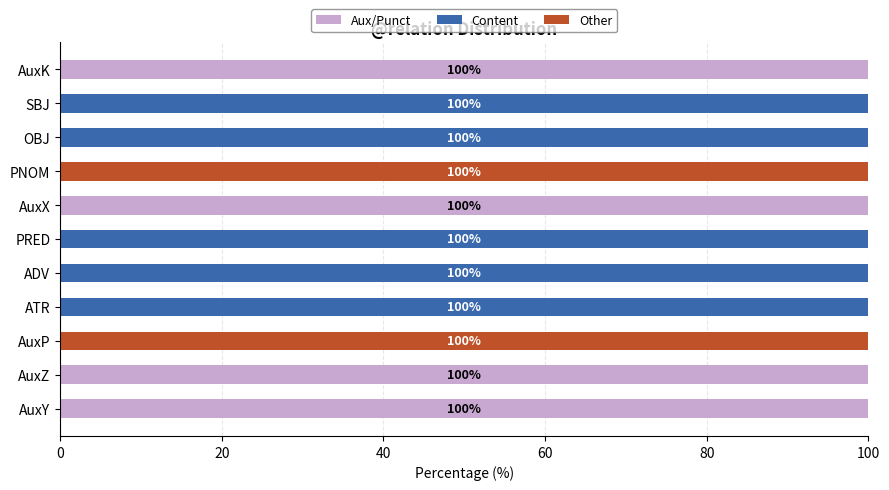

What is the total value across all series at SBJ?

100